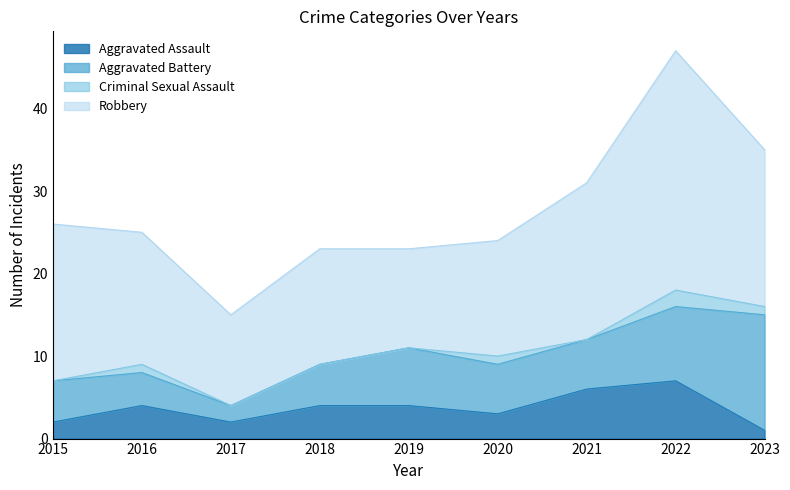

Which series has the widest spread of values?

Robbery